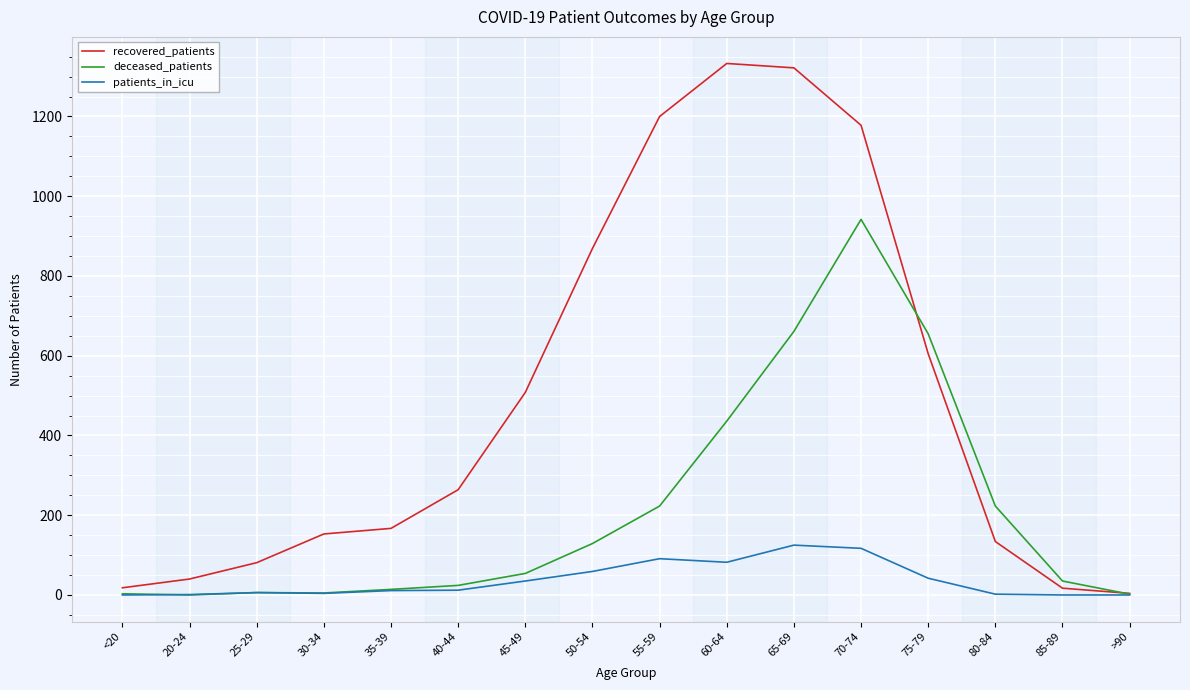

How many categories are shown in the chart?

16